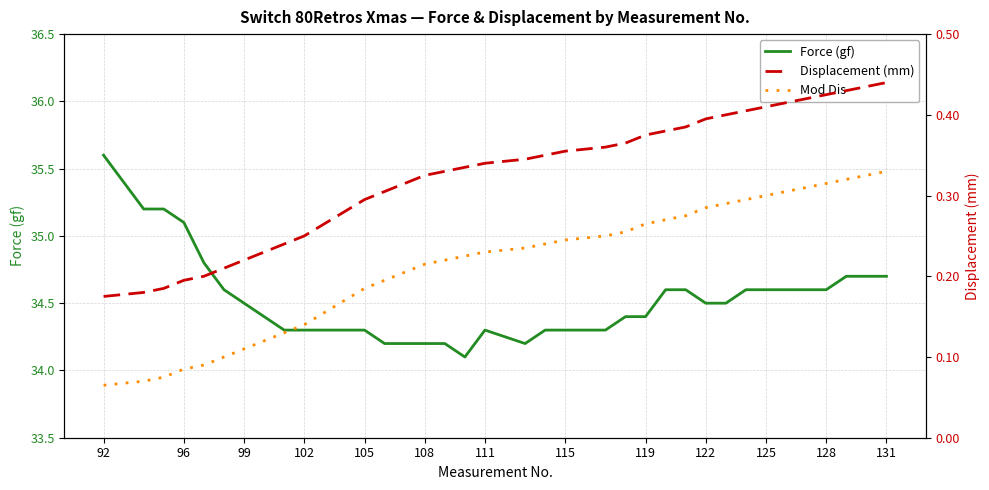

What is the maximum value for Force (gf)?

35.6